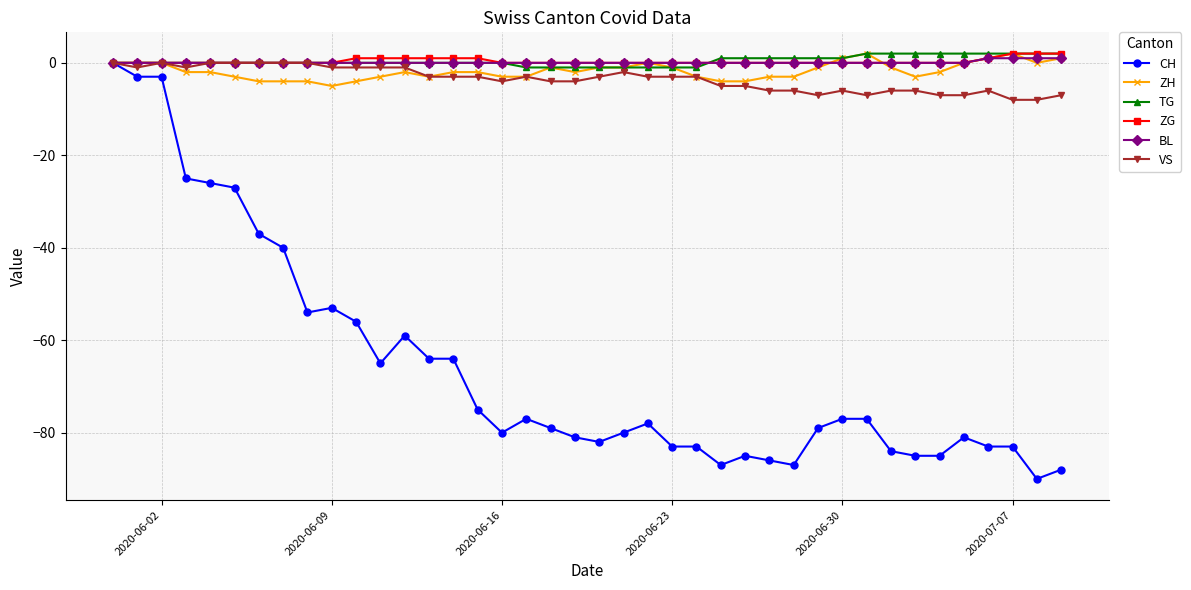

What is the value of the VS point at the 15th from the left?

-3